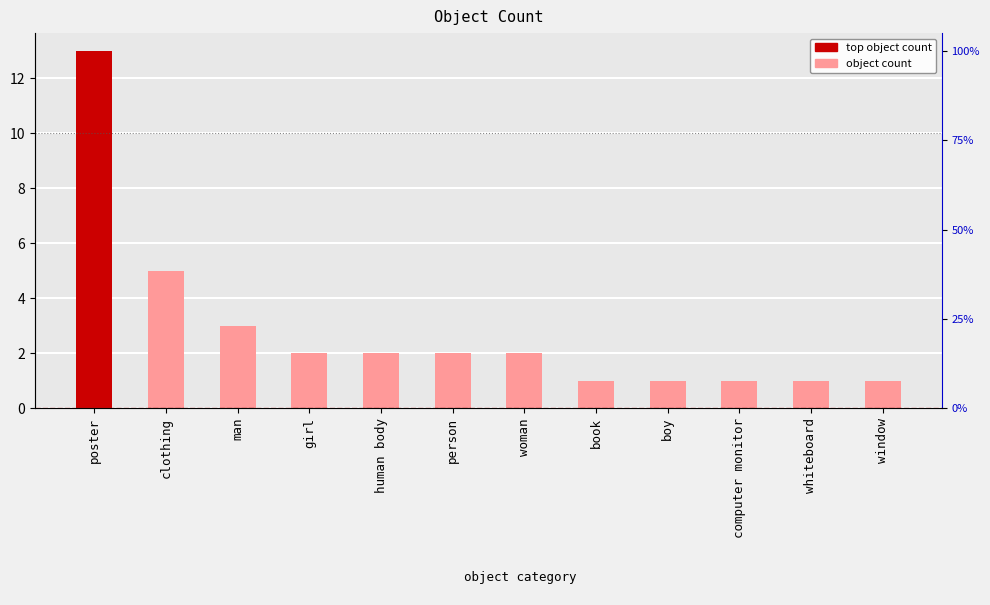

Are the bars horizontal?

No